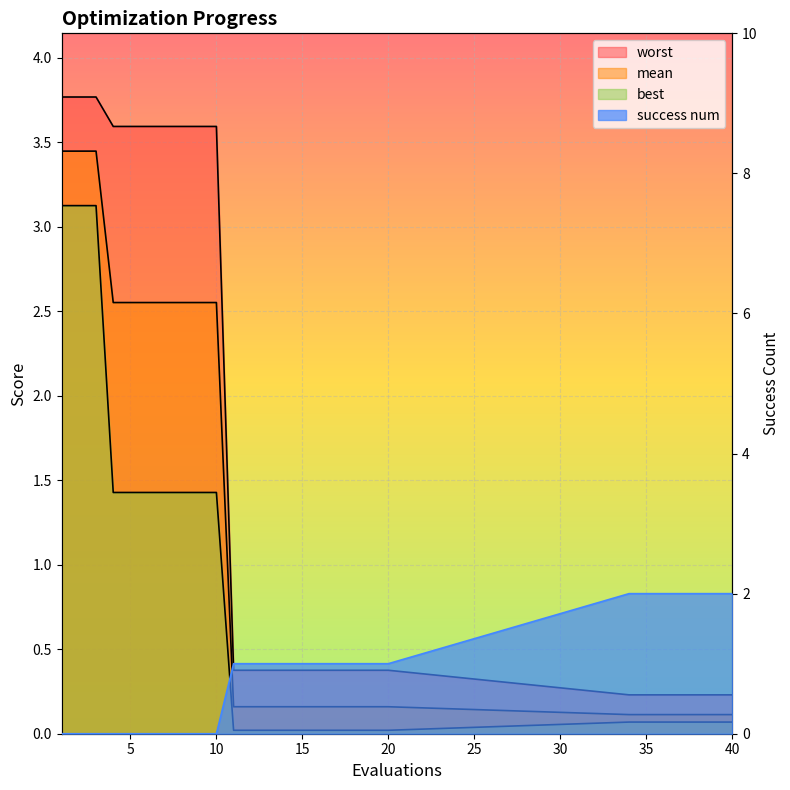

Rank the series by their average value, from highest to lowest.

worst, mean, success num, best